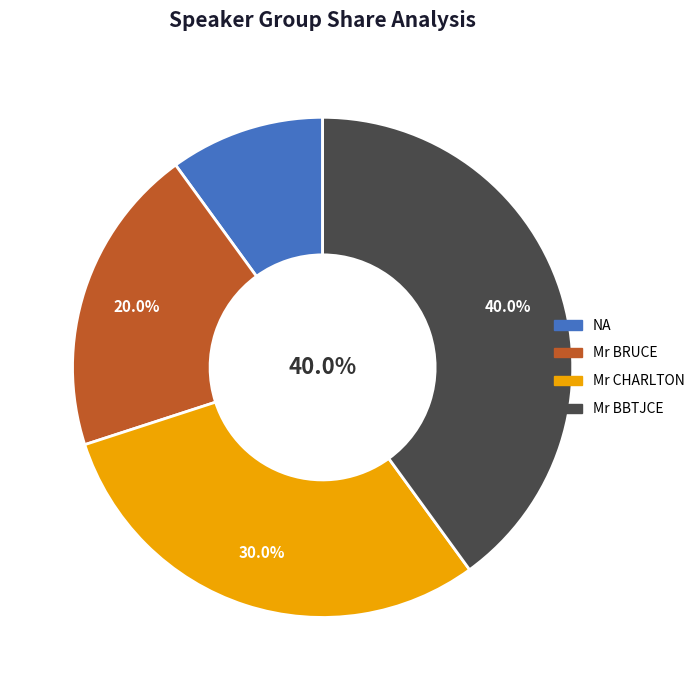

How many segments does this pie chart have?

4